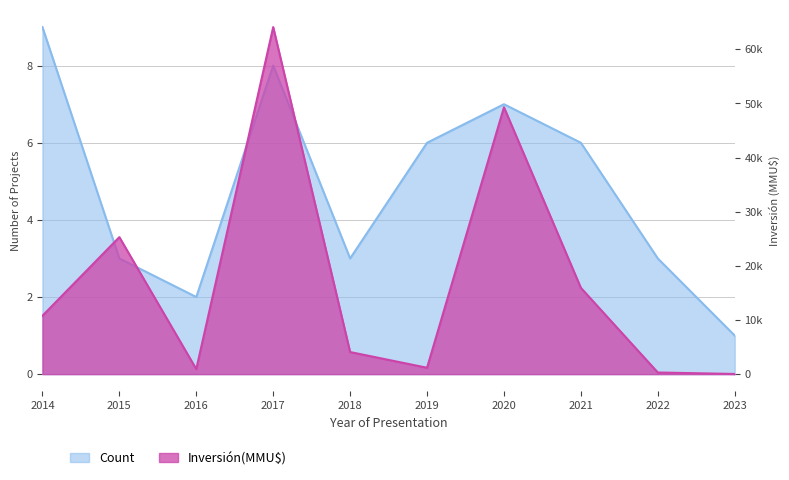

Where is the first local minimum for Count?

2016